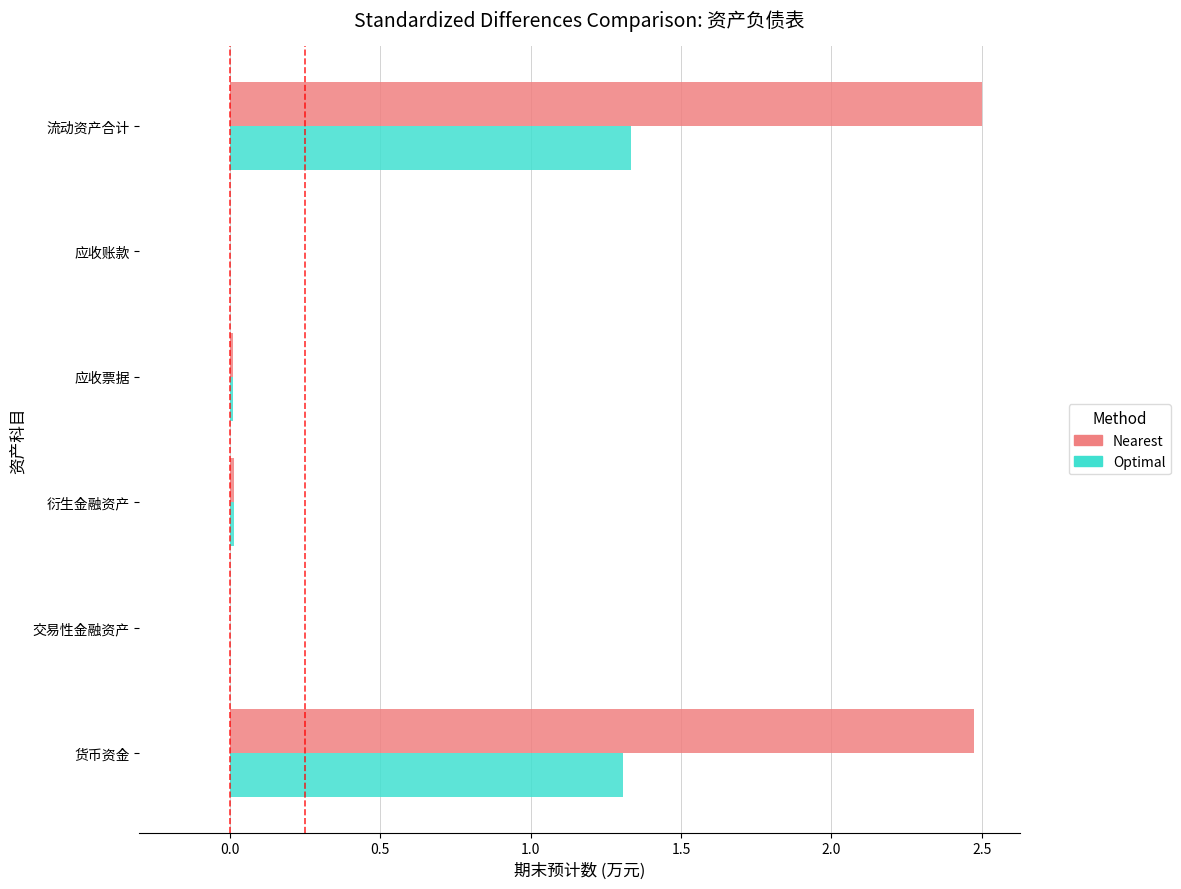

What is the total value across all series at 货币资金?

3.8